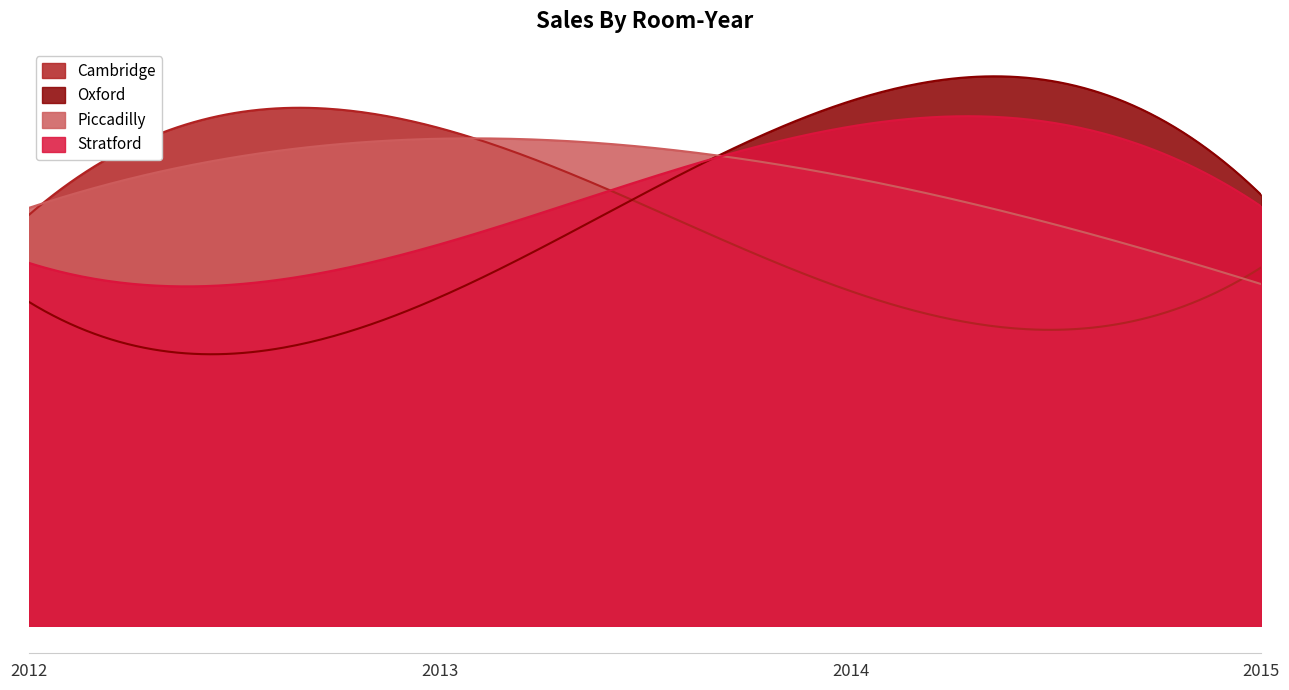

What is the sum of all Piccadilly values?

142996